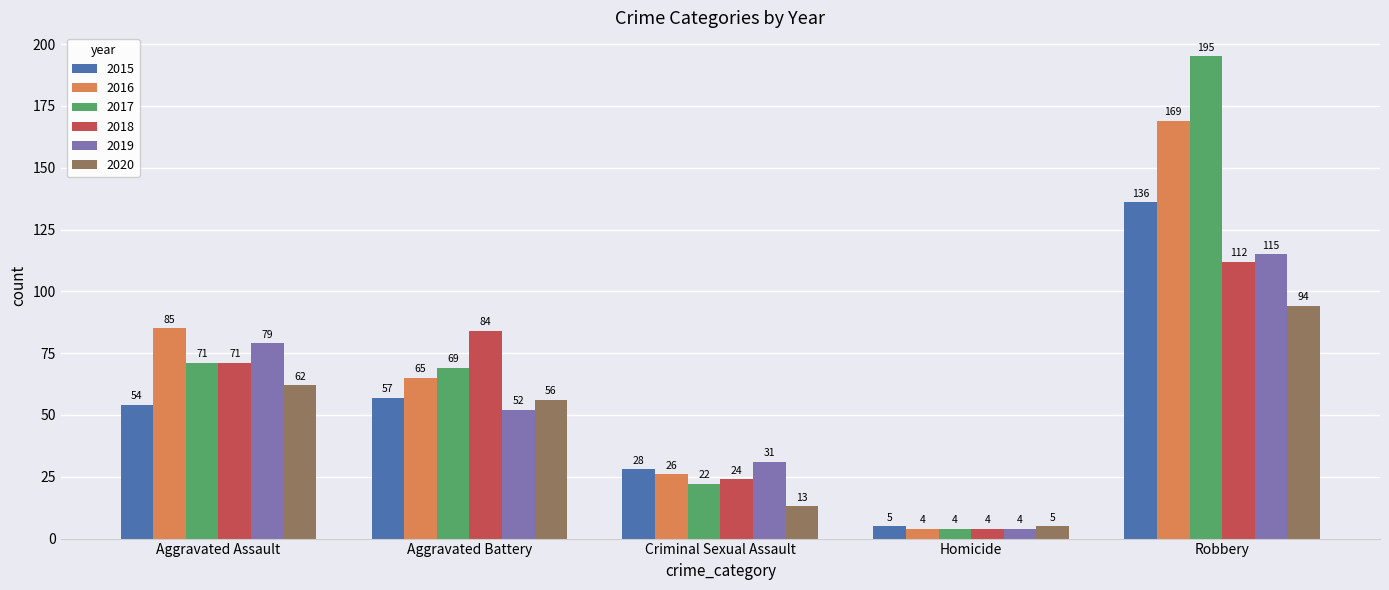

Between Aggravated Battery and Homicide, which series saw the biggest shift?

2018